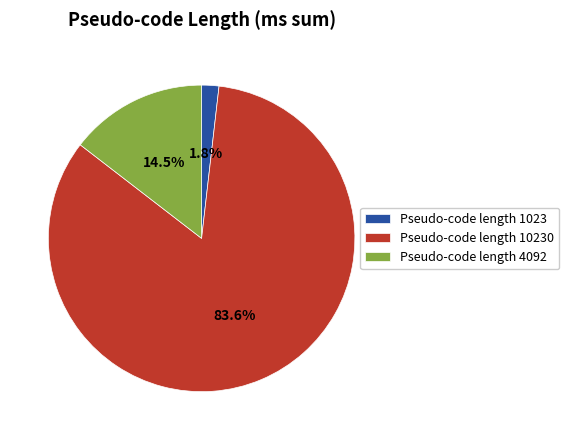

Between Pseudo-code length 10230 and Pseudo-code length 4092, which is larger?

Pseudo-code length 10230